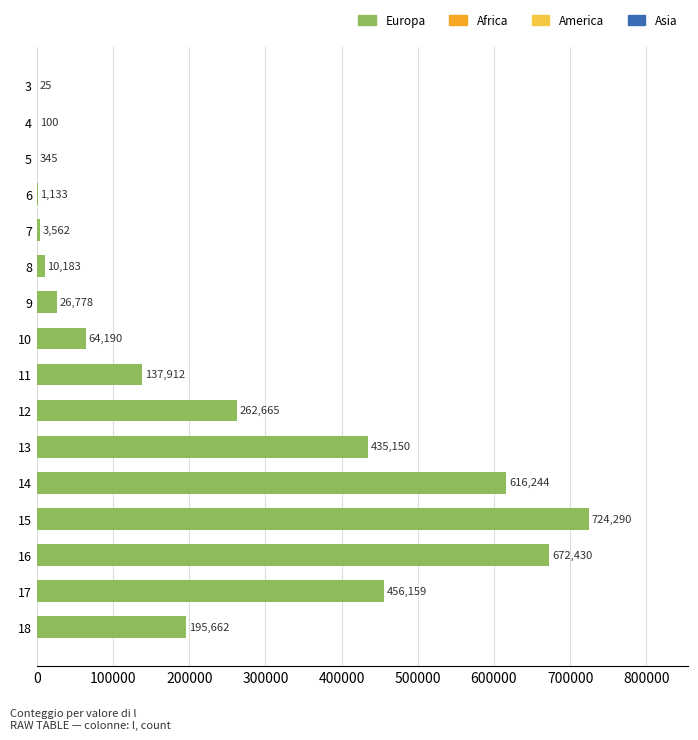

What is the change in value from 5 to 9?

+26433